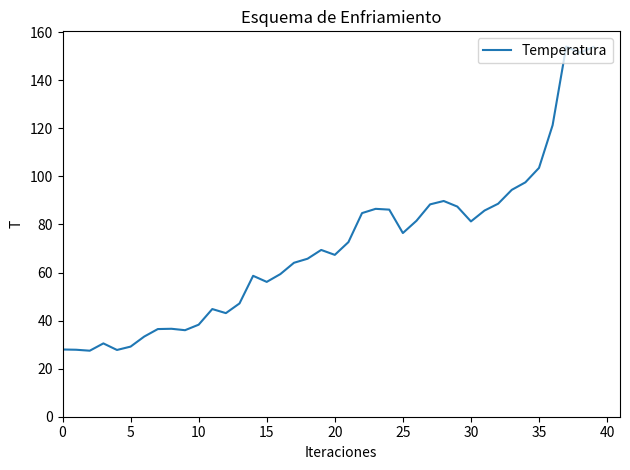

What is the smallest value displayed?

27.5